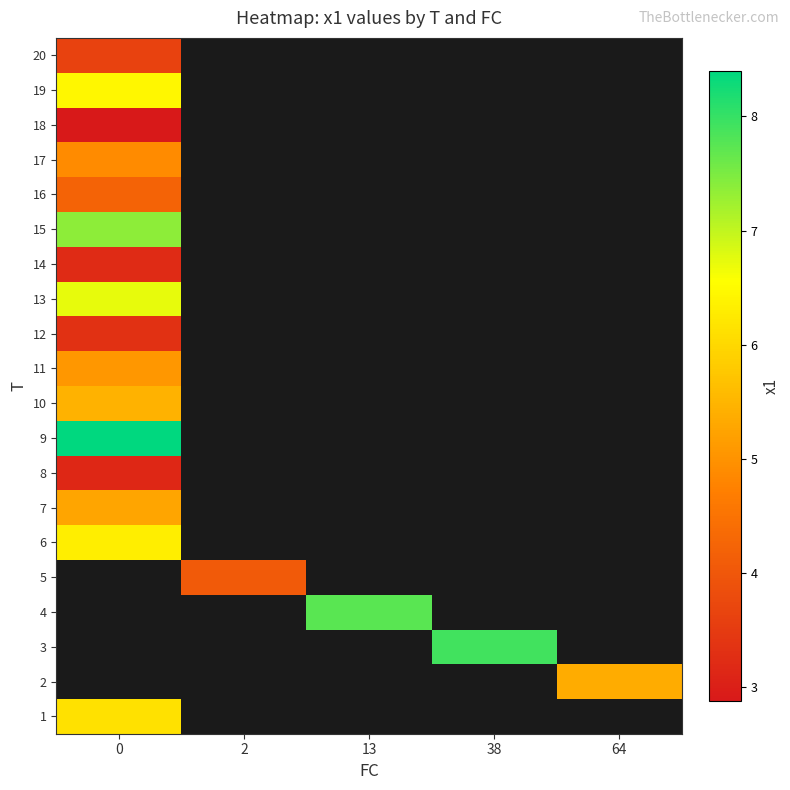

At how many categories does at least one series exceed 4?

5